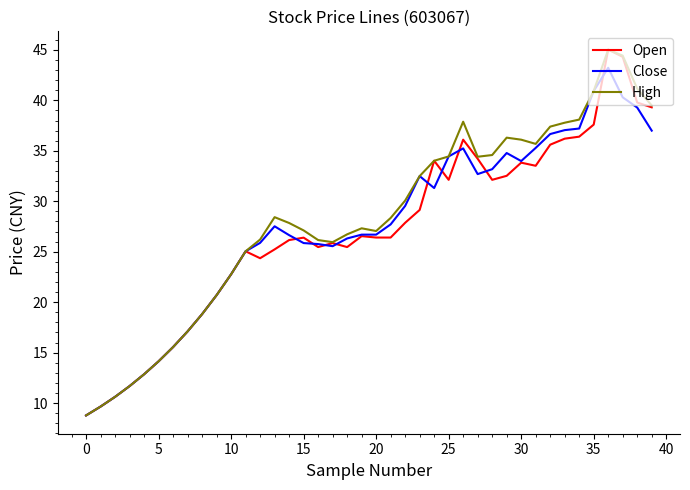

What is the average value of the Close series?

27.4